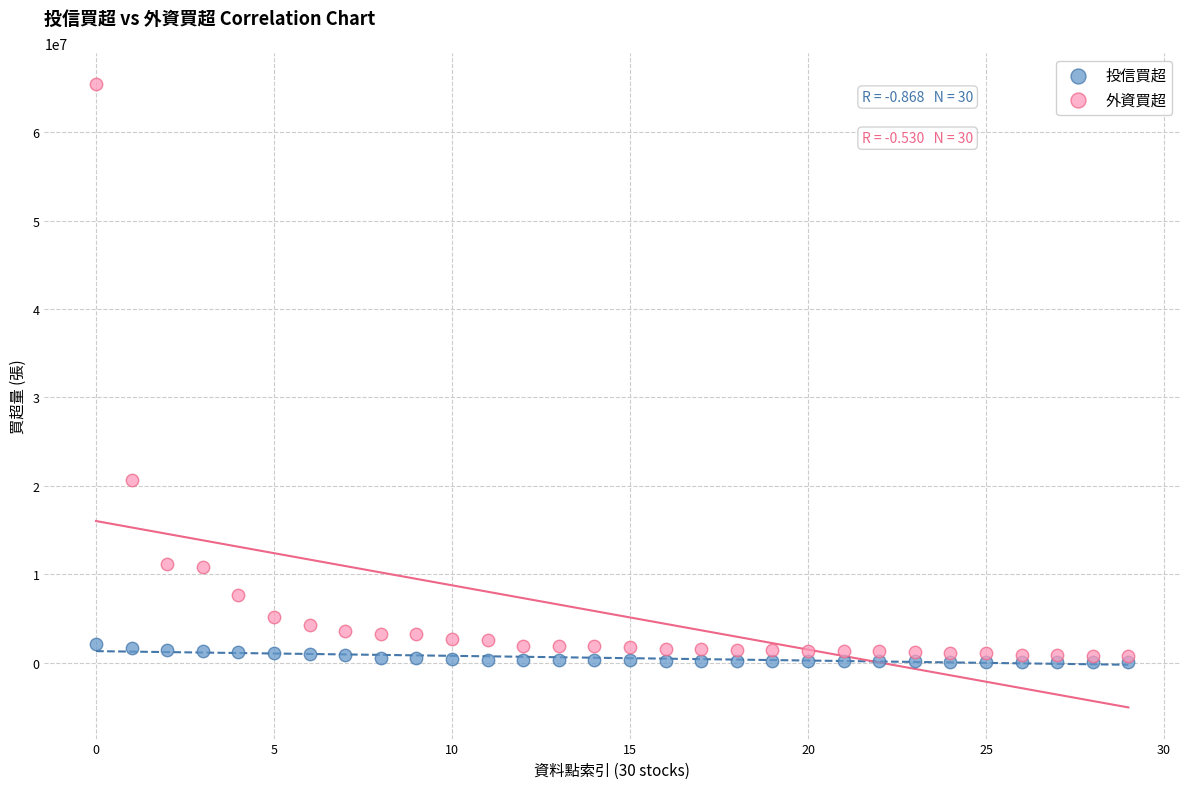

Across all series, what Y value is closest to 32750896?

20651968